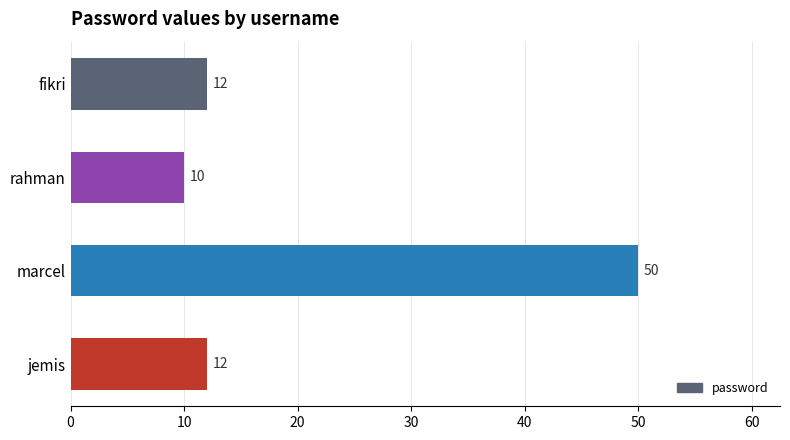

Is it true that the value at jemis is 18?

False